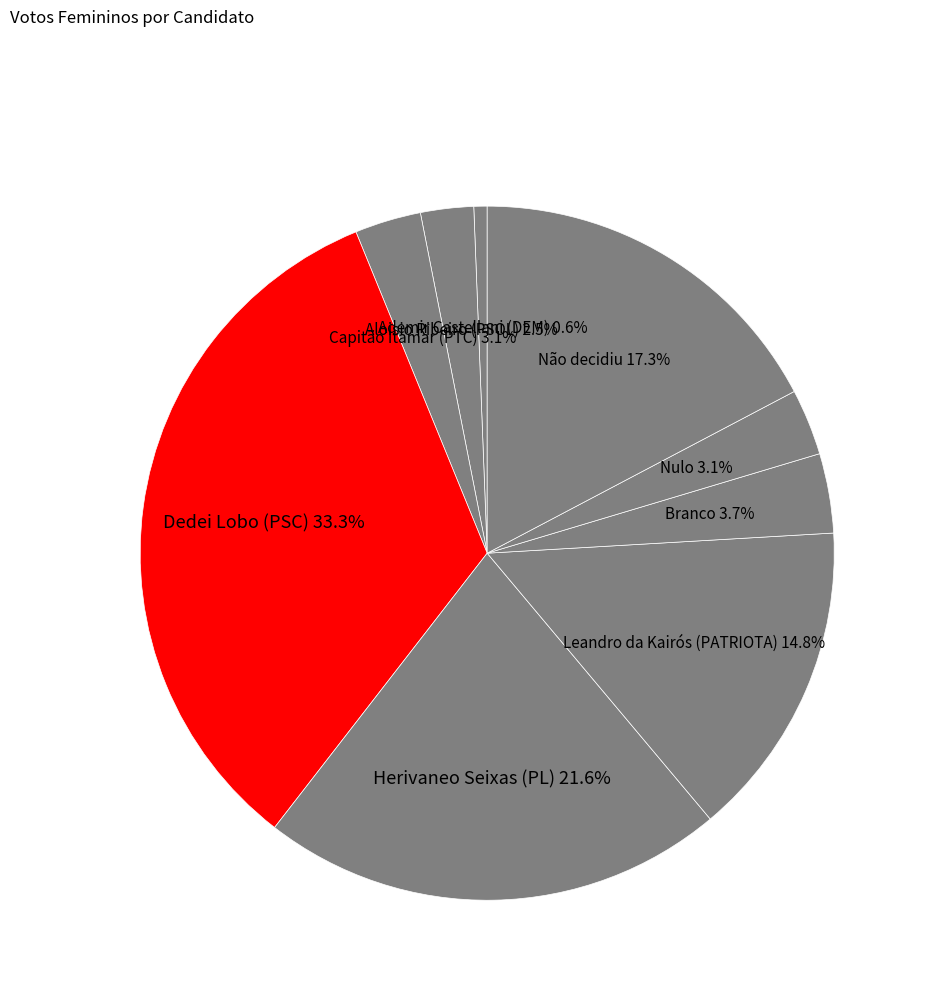

To the nearest percent, what portion does Dedei Lobo (PSC) represent?

33%